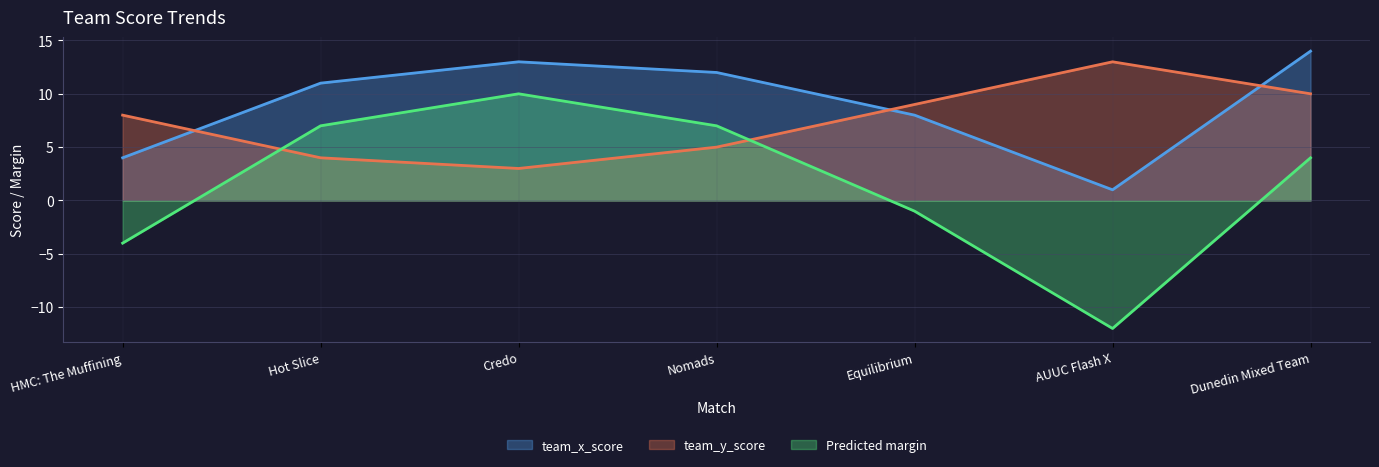

Is the value of team_y_score at Equilibrium greater than the value of Predicted margin at Equilibrium?

Yes